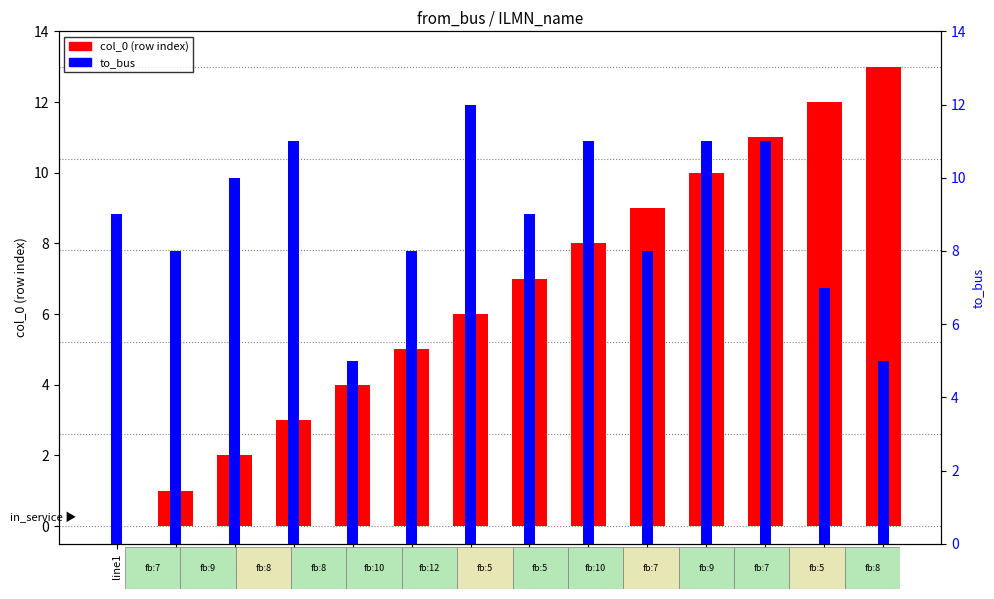

List the series in order of their overall mean, highest first.

to_bus, col_0 (row index)